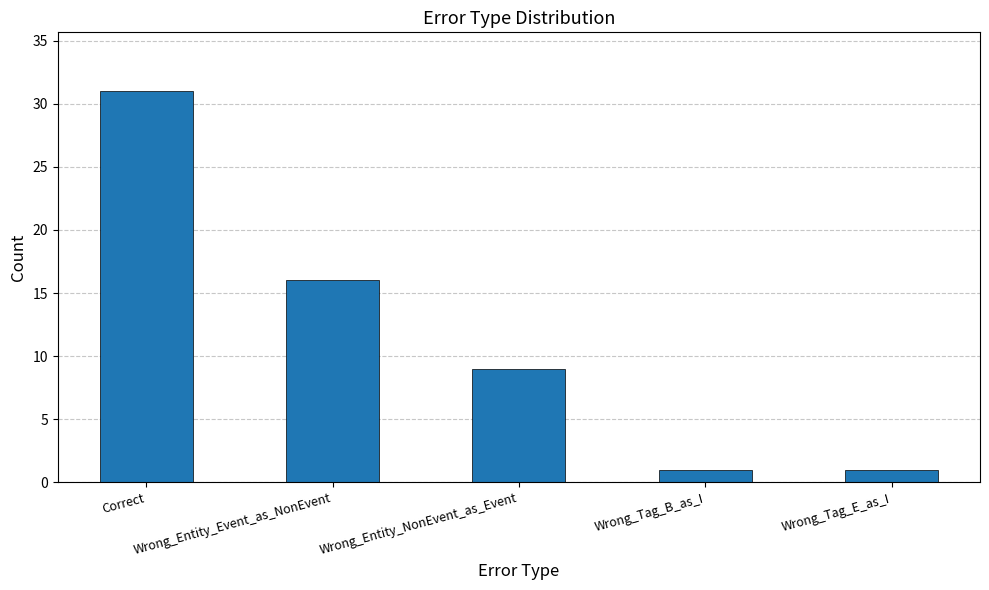

What is the change in value from Wrong_Entity_Event_as_NonEvent to Wrong_Entity_NonEvent_as_Event?

-7